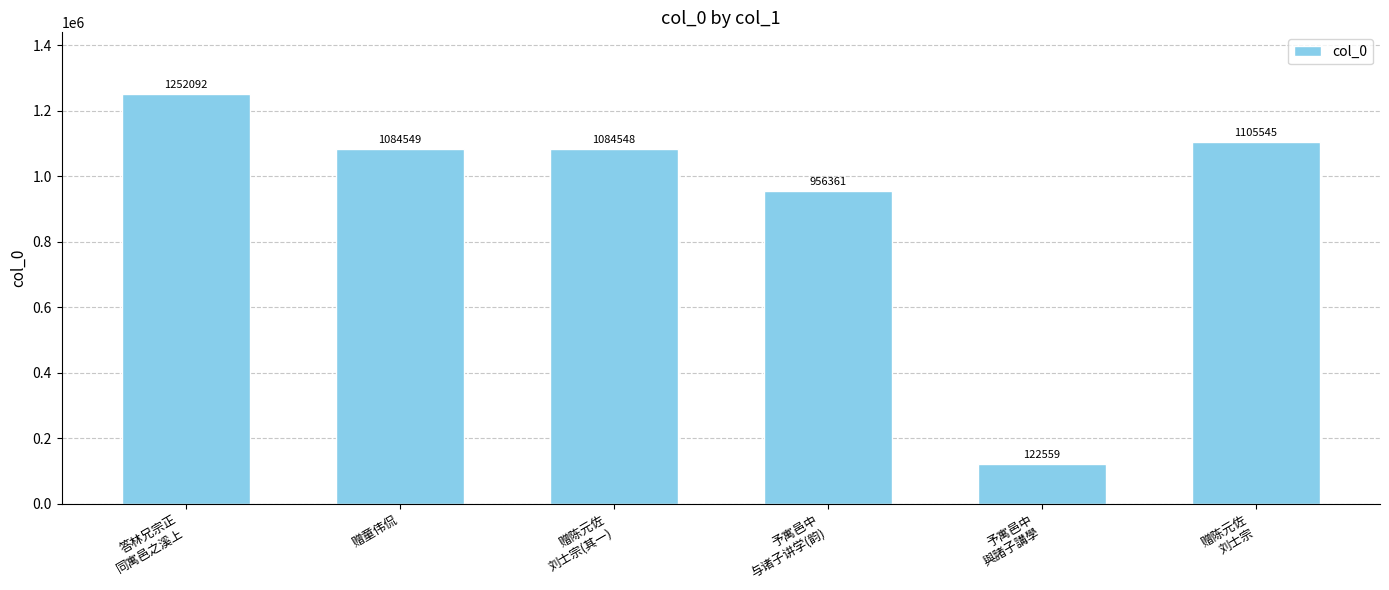

Which label corresponds to the largest value in the chart?

答林兄宗正
同寓邑之溪上